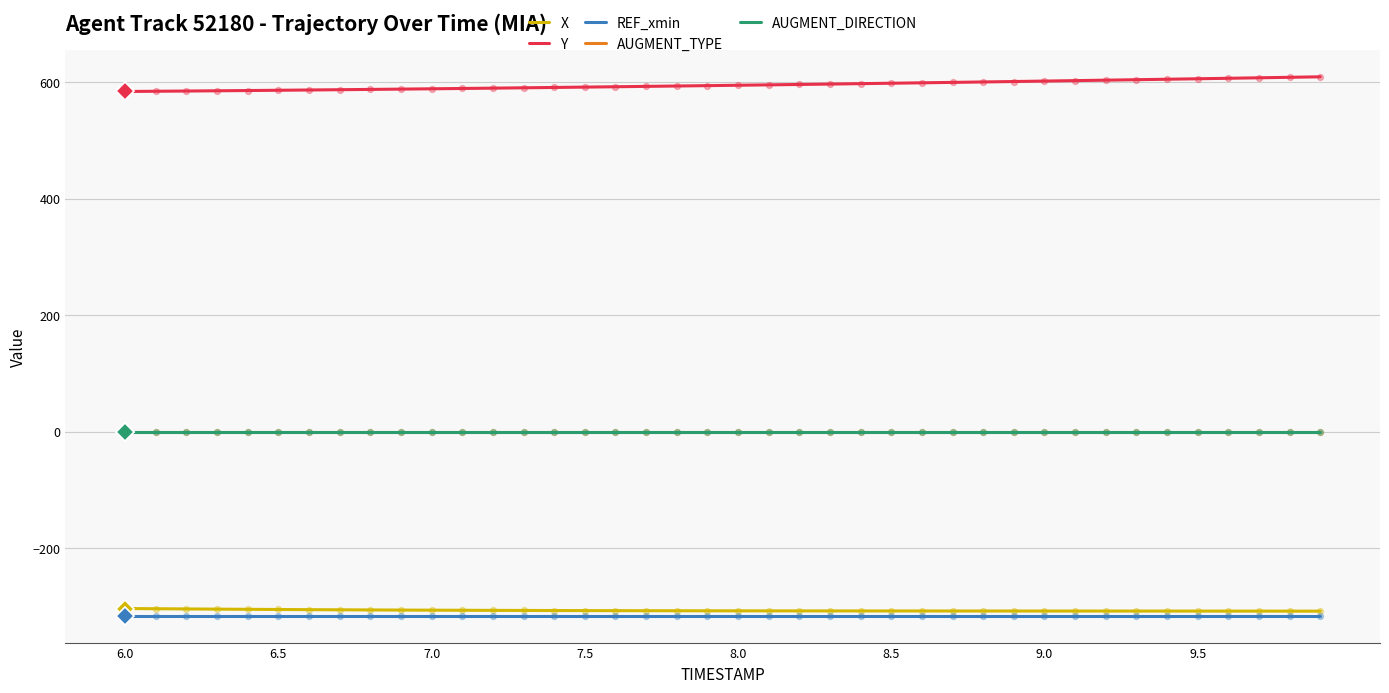

Does the chart have visible grid lines?

Yes